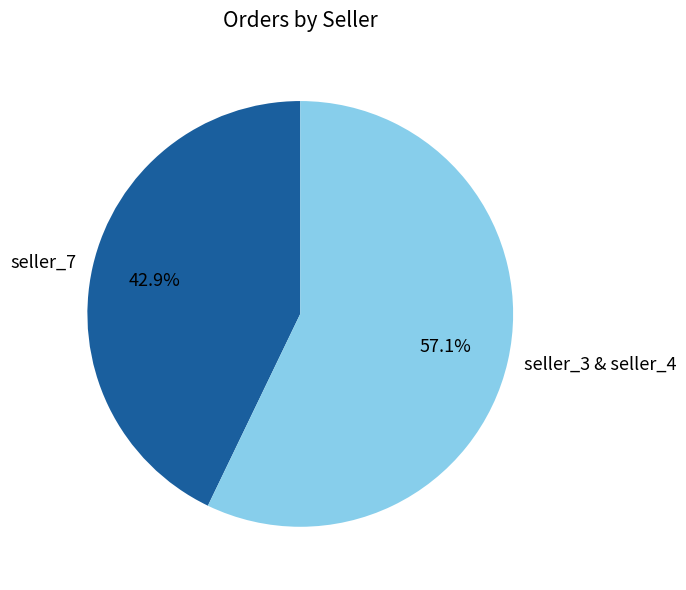

Between seller_3 & seller_4 and seller_7, which is larger?

seller_3 & seller_4